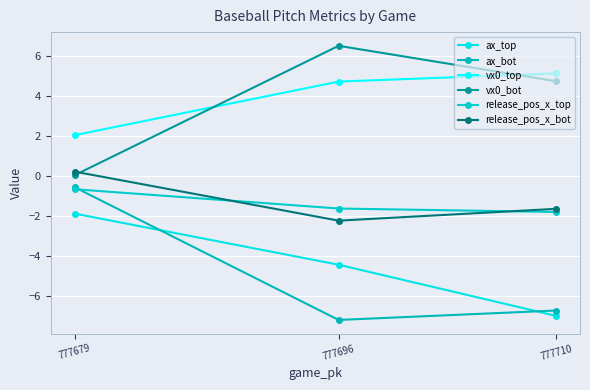

Does the chart display data point markers on the line(s)?

Yes